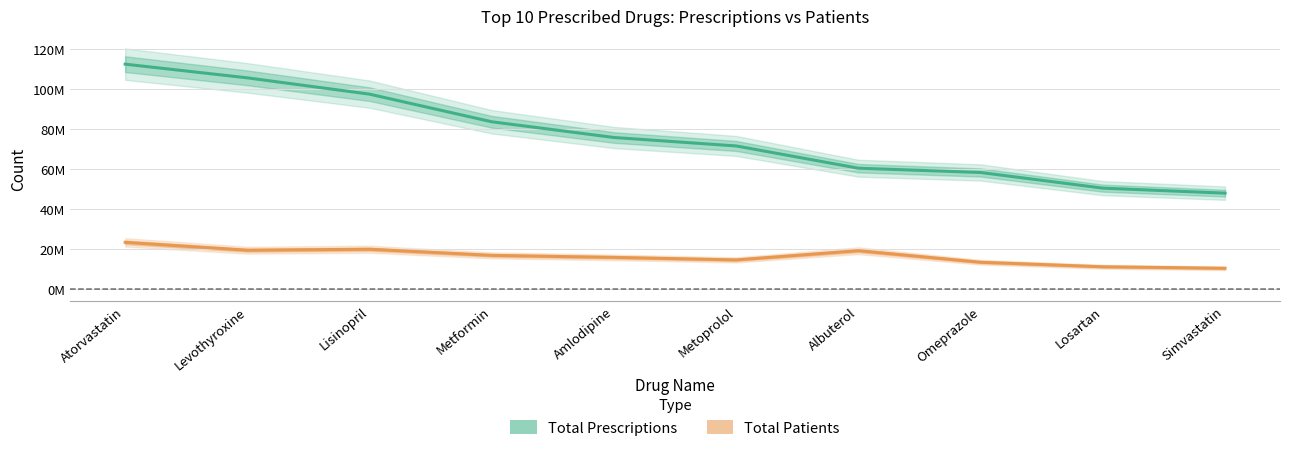

Which series has the largest total across all categories?

Total Prescriptions